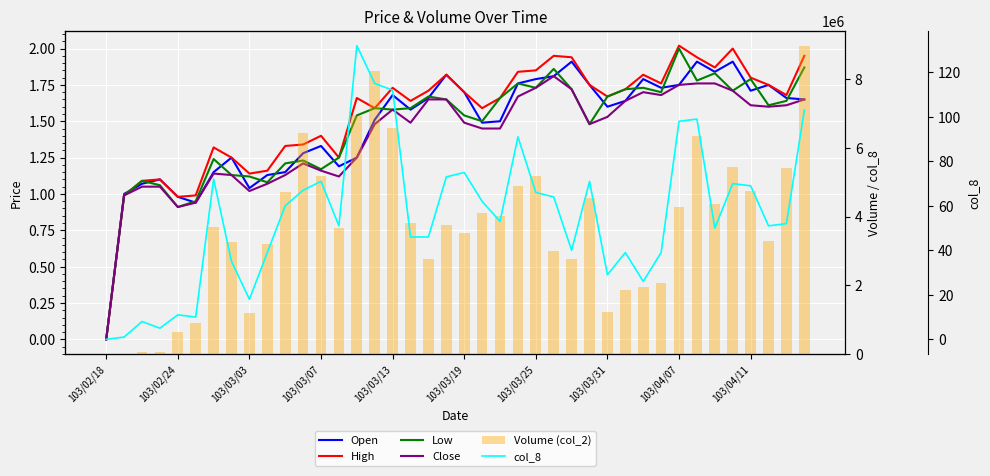

How many values in High are above zero?

39